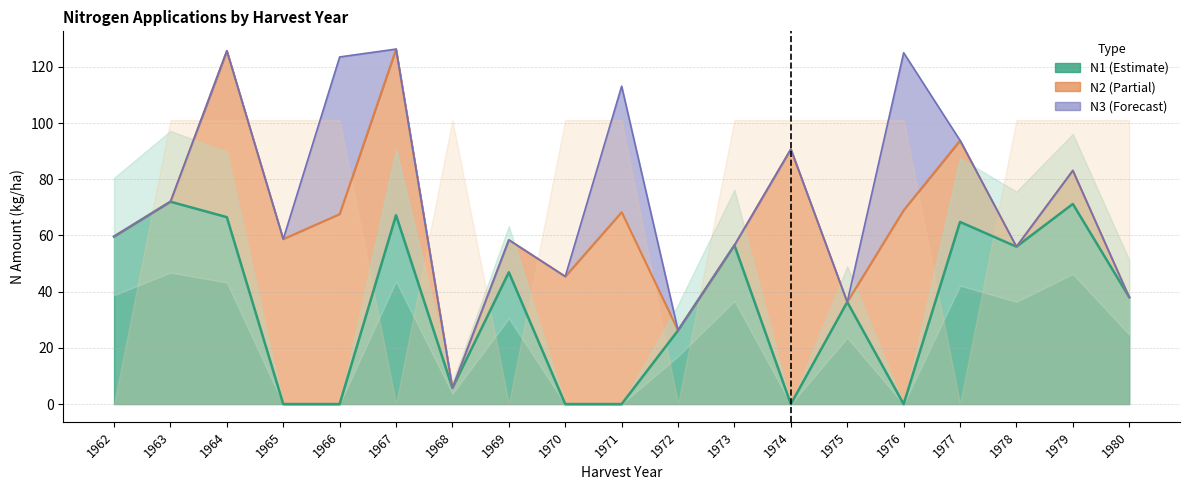

What is the spread (max minus min) of values at 1969?

46.9